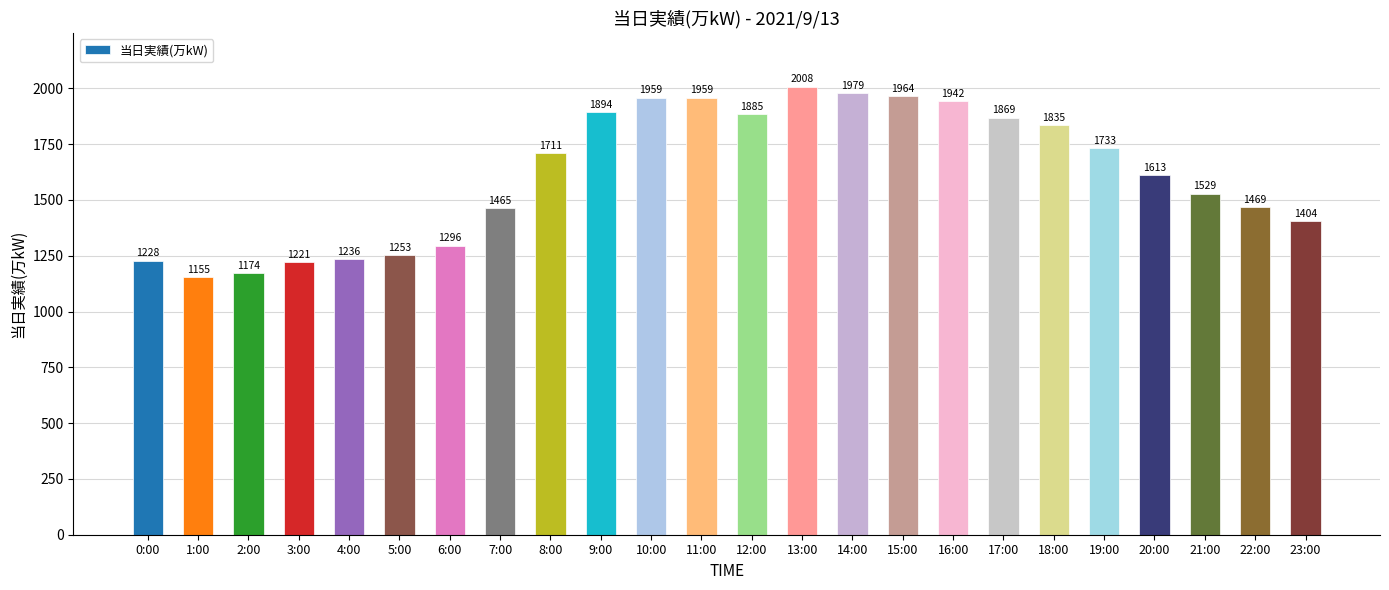

What is the label of the 18th bar from the right?

6:00